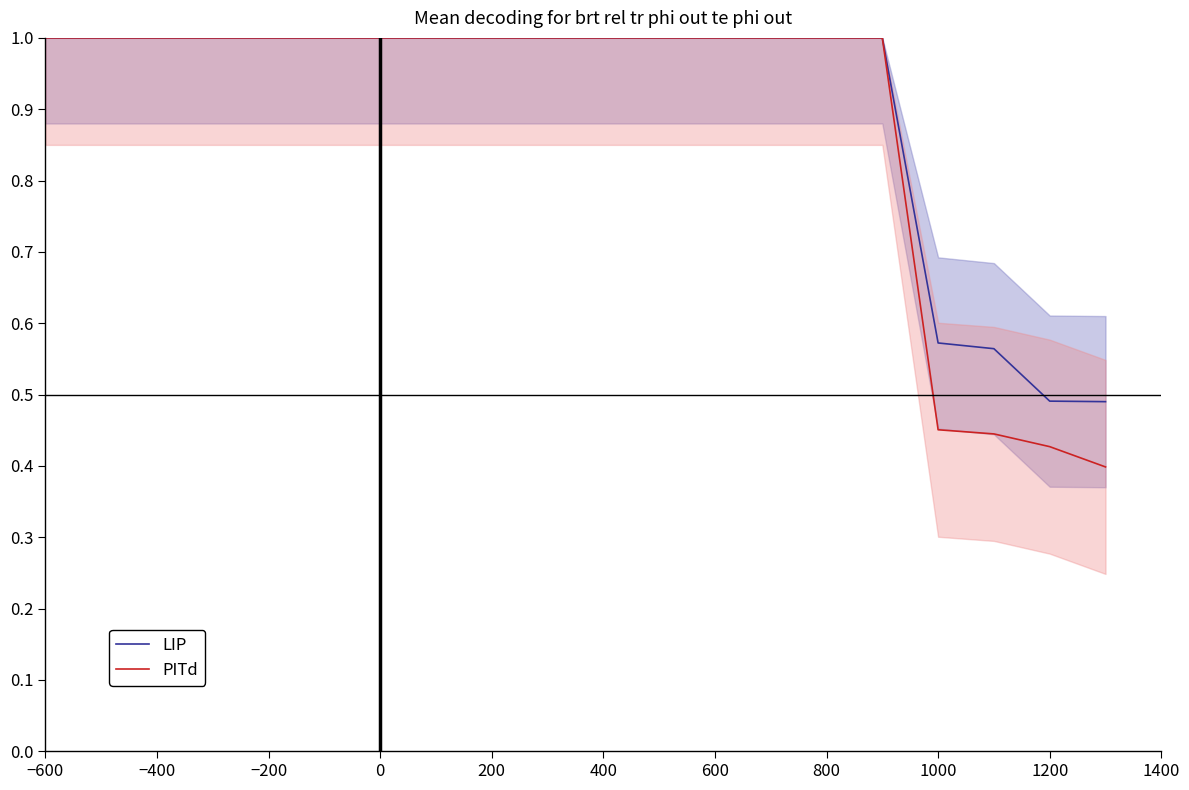

How many lines are shown in the chart?

2